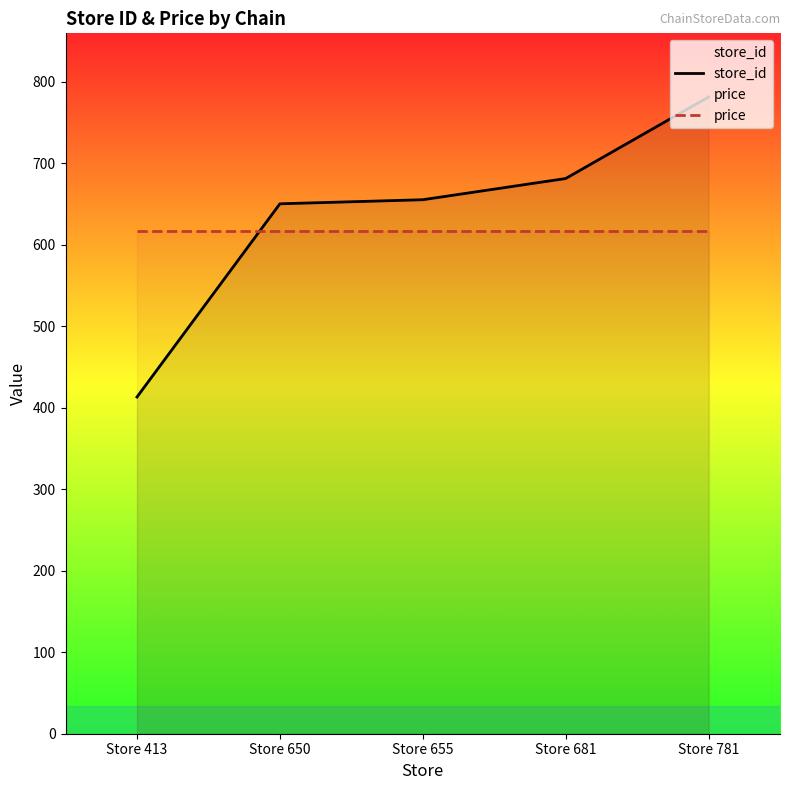

True or false: store_id has more than 2 interior local peaks.

False